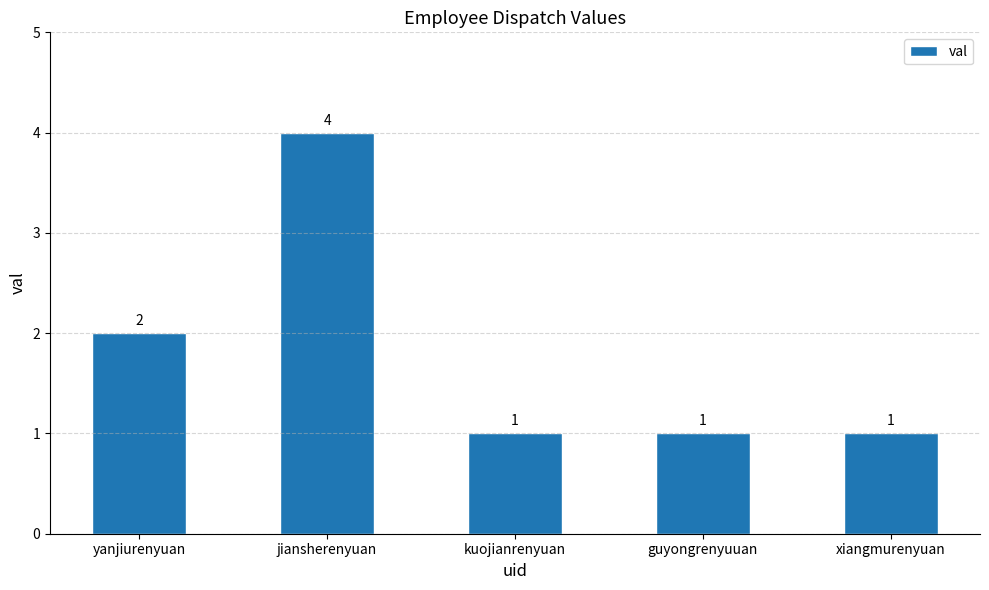

The chart shows a value of 1 at kuojianrenyuan. True or false?

True